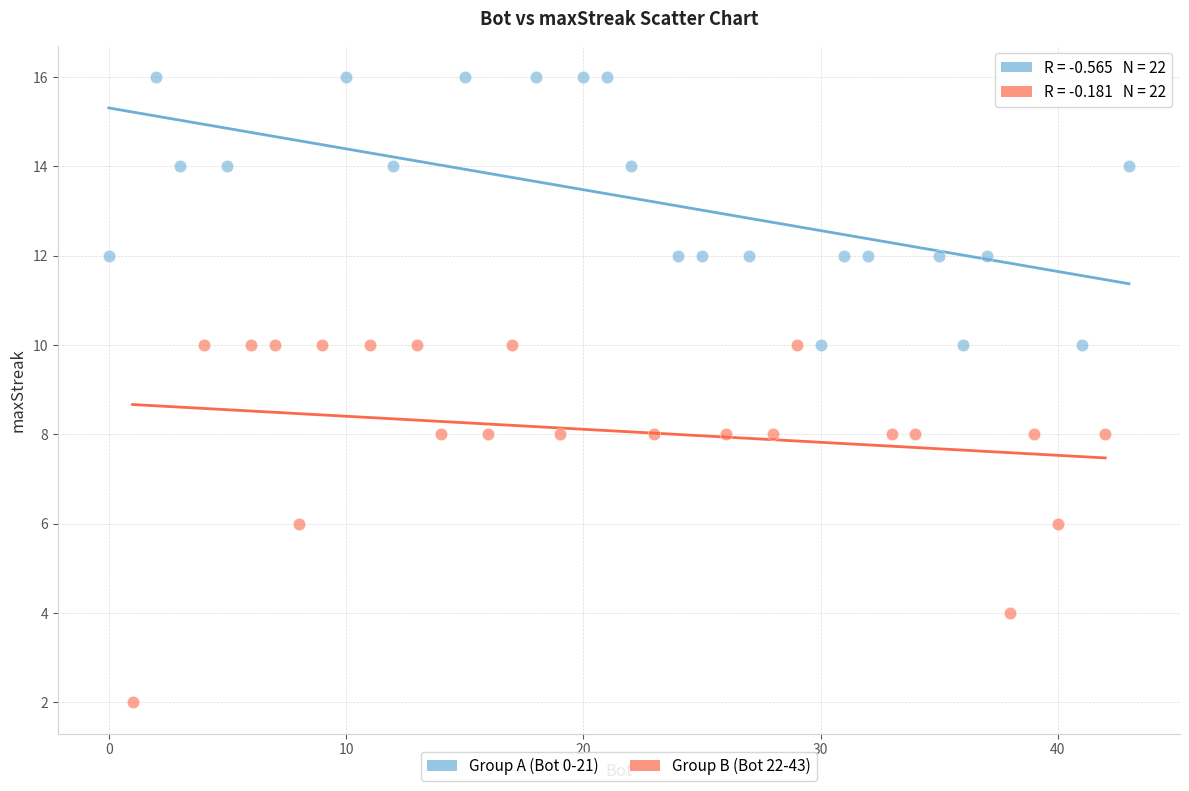

Which series contains the highest Y value?

Group A (Bot 0-21)